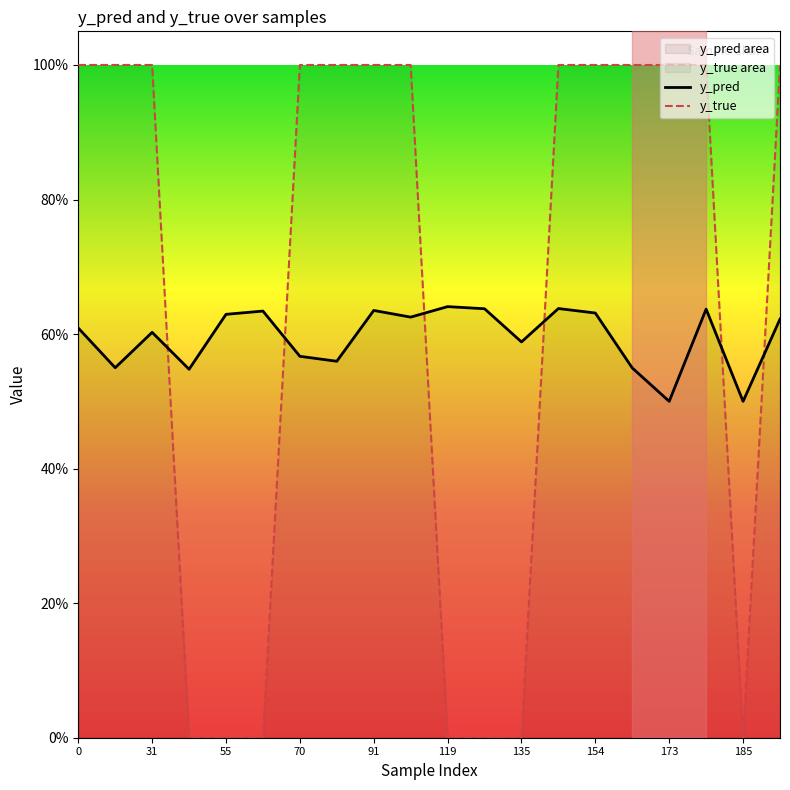

Count the y_true values in the range 0 to 1.

20